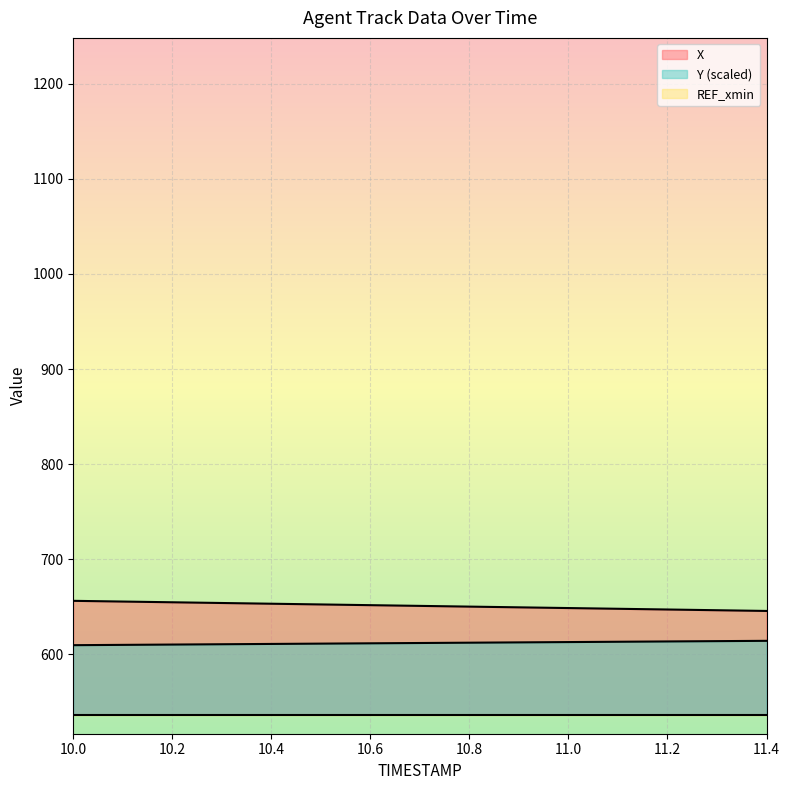

List the series in order of their peak value, lowest first.

REF_xmin, Y (scaled), X